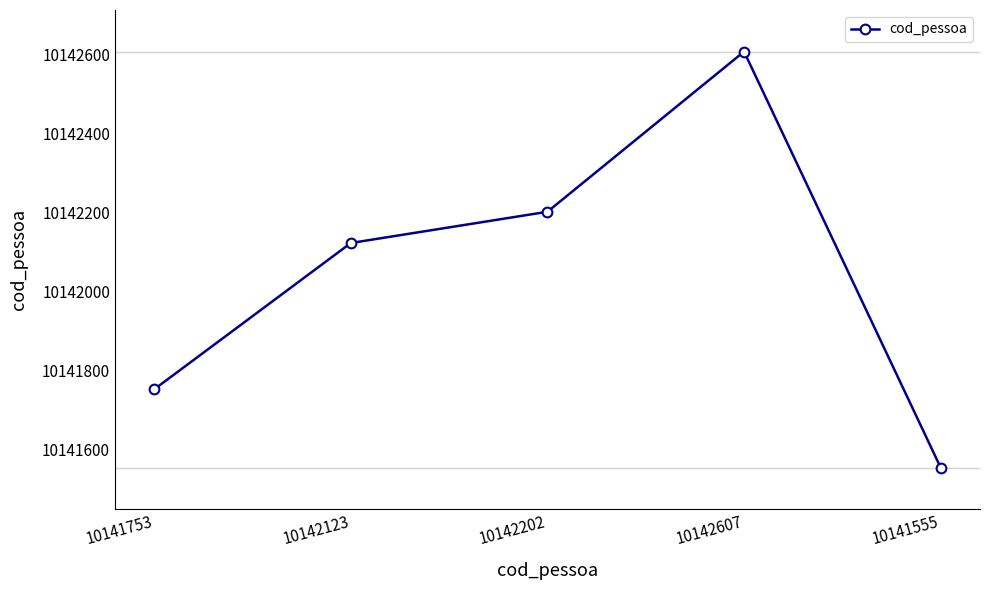

What is the change in value from 10142123 to 10142607?

+484